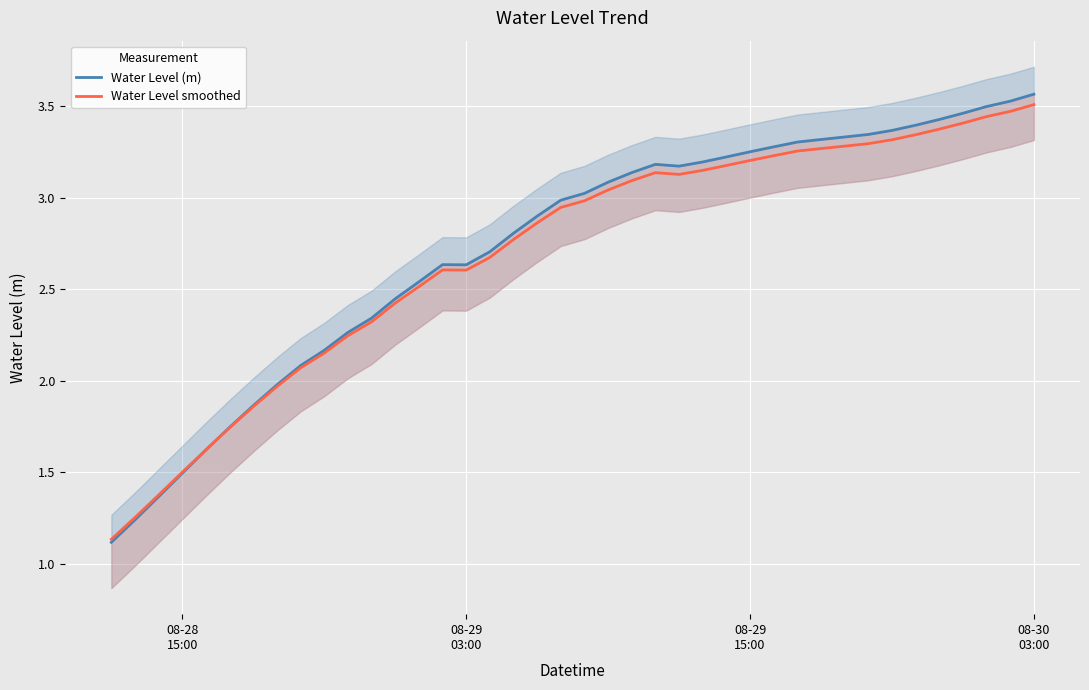

What is the maximum value for Water Level smoothed?

3.5